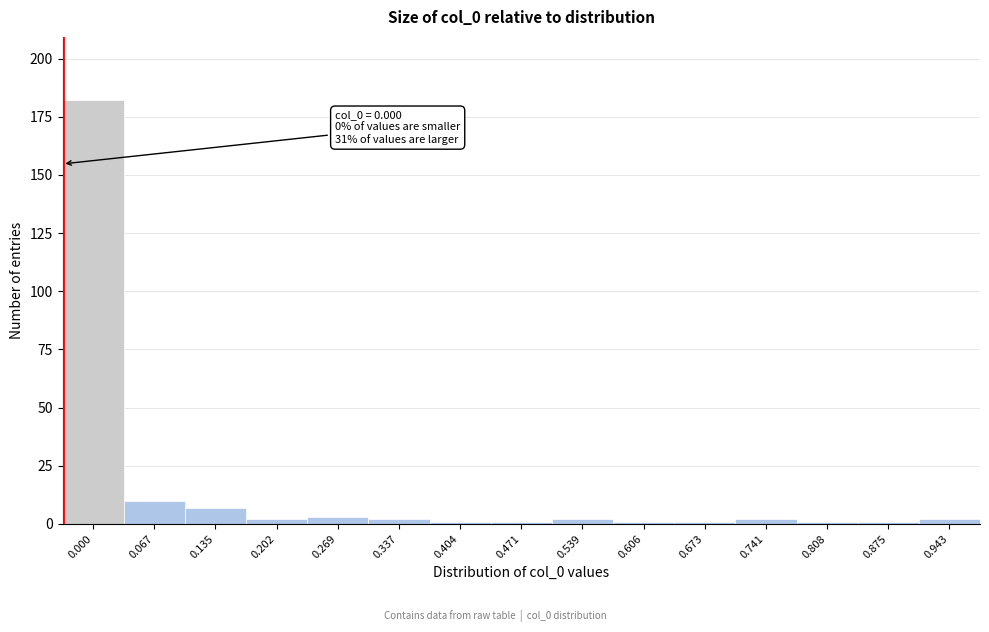

Reading left to right, list all the values displayed in this chart.

0.000=182	0.067=10	0.135=7	0.202=2	0.269=3	0.337=2	0.404=1	0.471=1	0.539=2	0.606=1	0.673=1	0.741=2	0.808=1	0.875=1	0.943=2